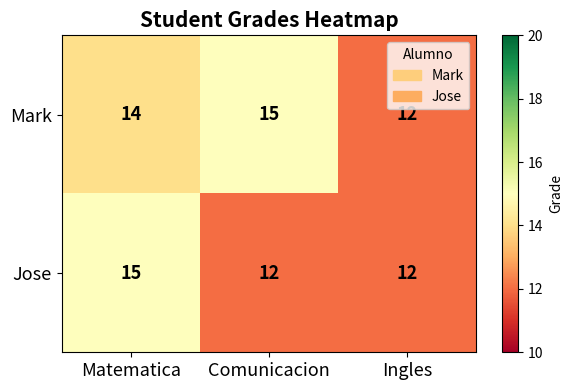

What is the total value across all series at Ingles?

24